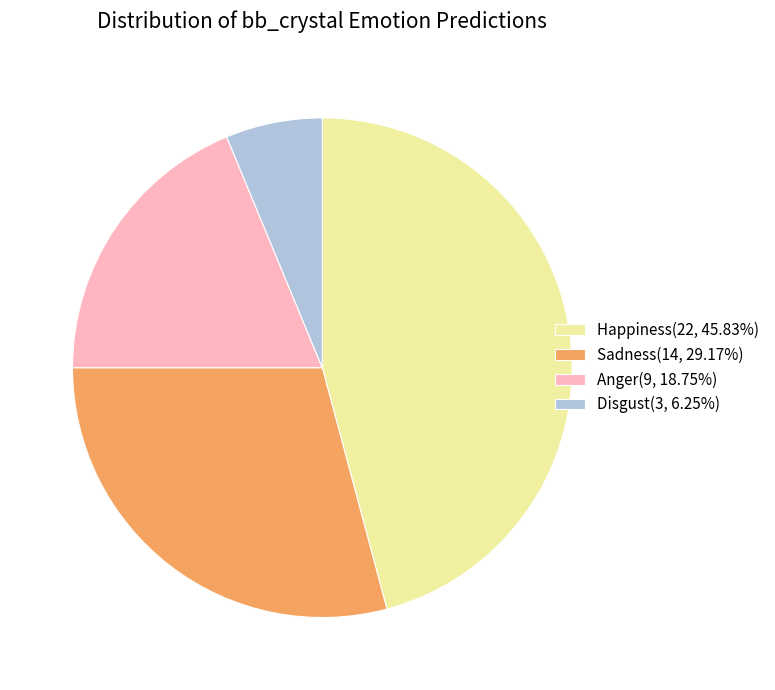

How many segments does this pie chart have?

4